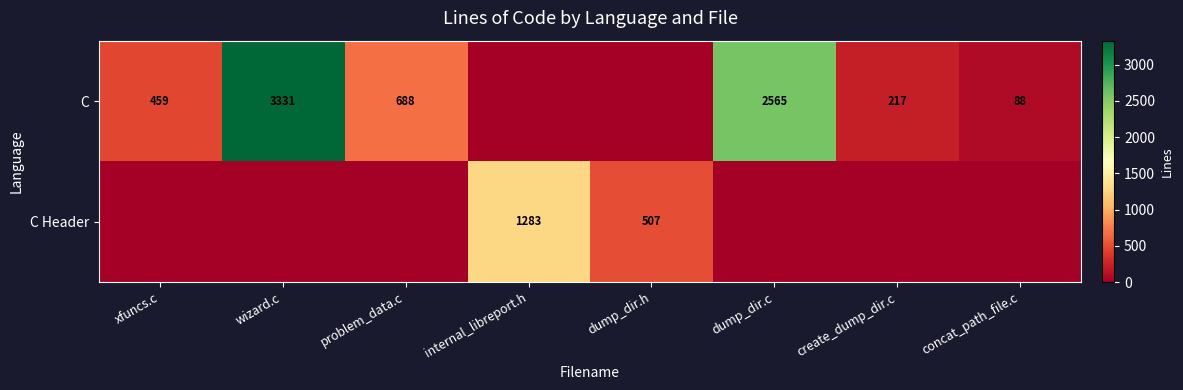

Which has a higher value, xfuncs.c or create_dump_dir.c?

xfuncs.c